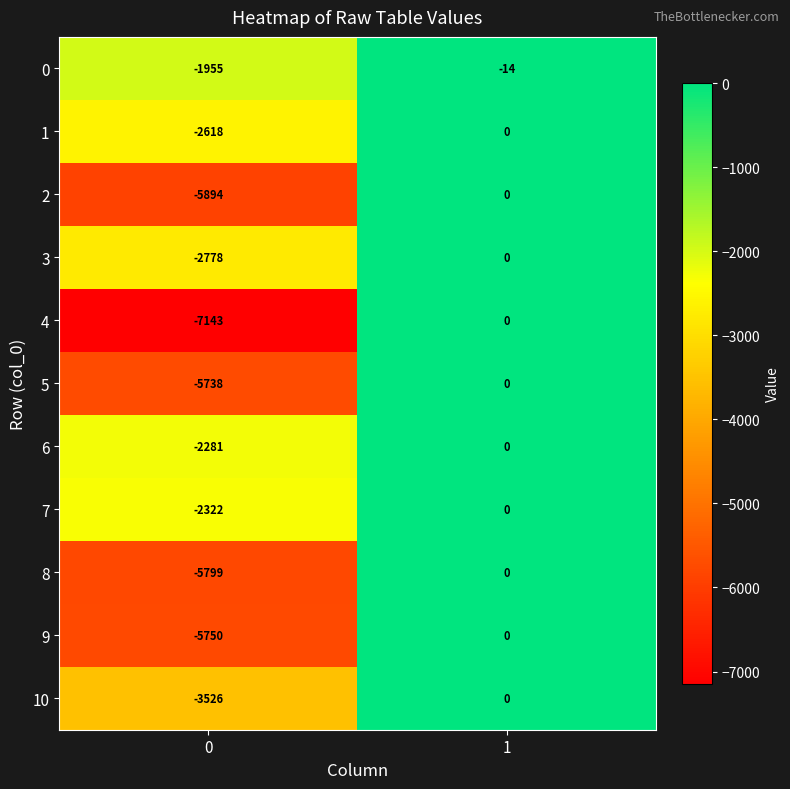

Reading left to right, extract all data points from this chart.

0: -1955	-14
1: -2618	0
2: -5894	0
3: -2778	0
4: -7143	0
5: -5738	0
6: -2281	0
7: -2322	0
8: -5799	0
9: -5750	0
10: -3526	0